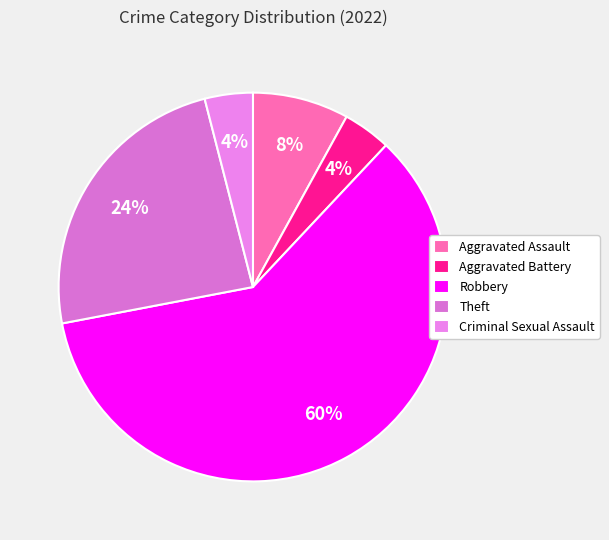

How many slices are in this pie chart?

5